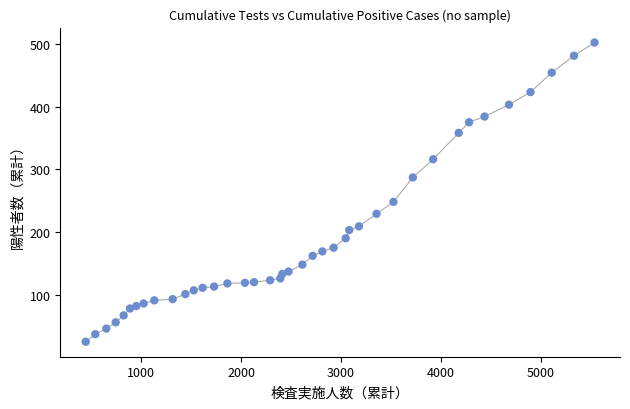

What Y value in the scatter plot is closest to 263?

248